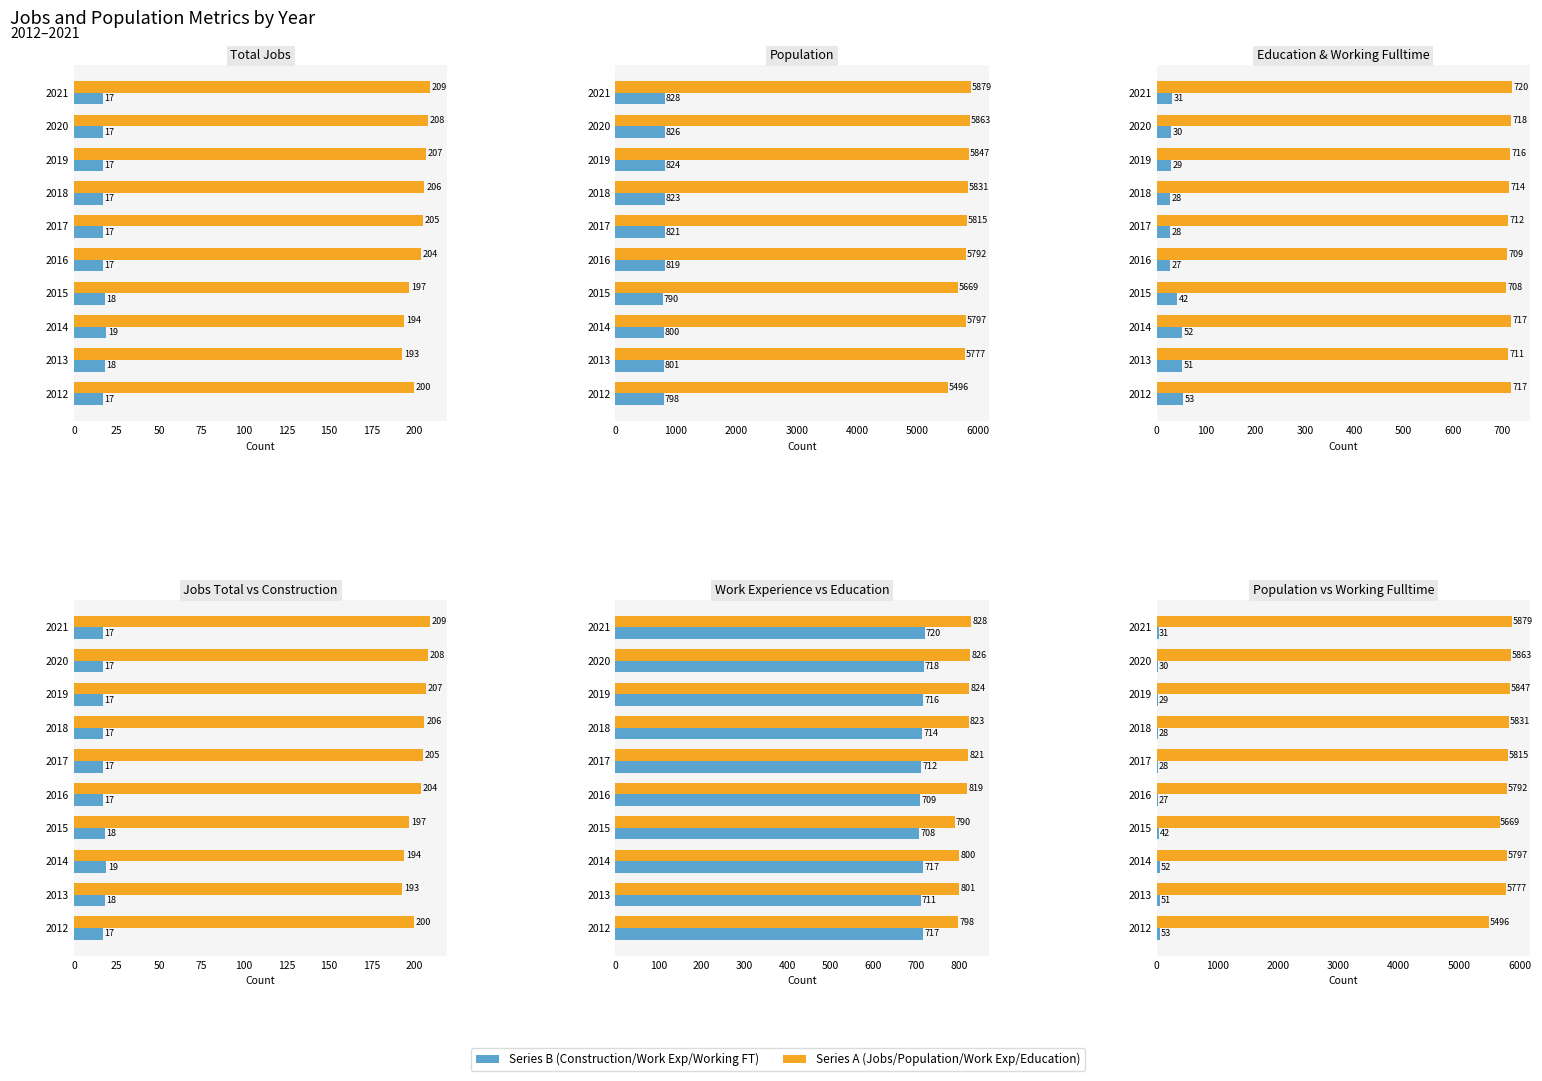

Reading right to left, what are all the values shown in this chart?

JobsTotal: 209	208	207	206	205	204	197	194	193	200
JobsConstruction: 17	17	17	17	17	17	18	19	18	17
Population: 5879	5863	5847	5831	5815	5792	5669	5797	5777	5496
Work_Experience: 828	826	824	823	821	819	790	800	801	798
Education: 720	718	716	714	712	709	708	717	711	717
Working_Fulltime: 31	30	29	28	28	27	42	52	51	53